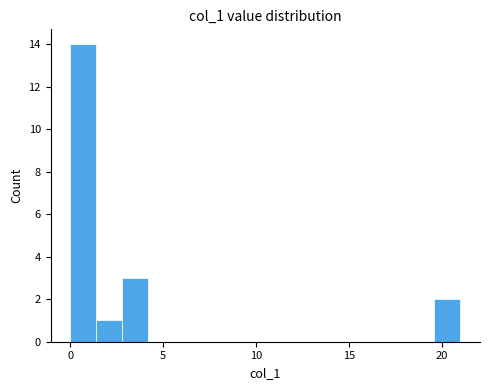

Around what value on the x-axis is the tallest bar? Give the approximate position of its centre, as read against the axis.

0.5